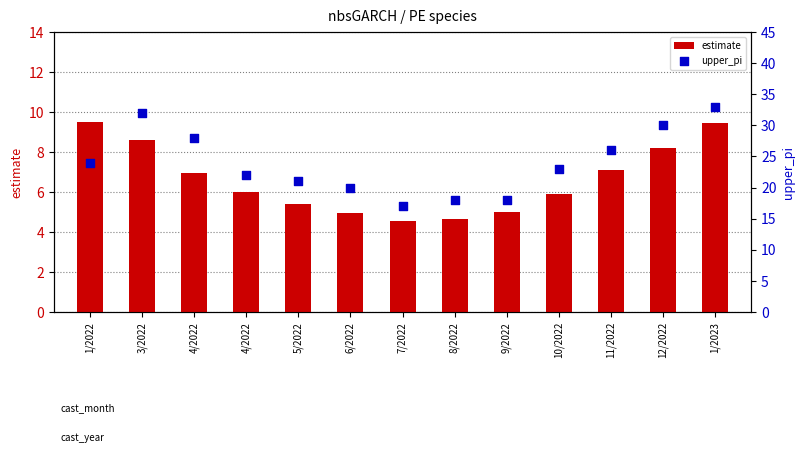

Which series has the largest Y range (max minus min)?

upper_pi